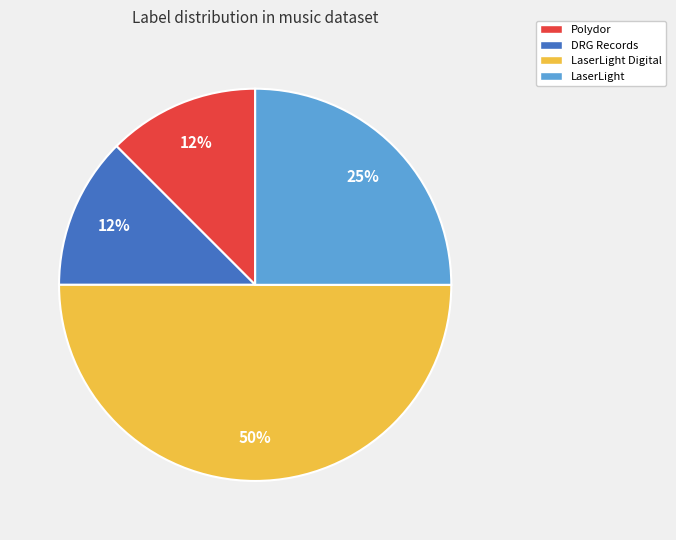

To the nearest percent, what is the average slice percentage?

25%